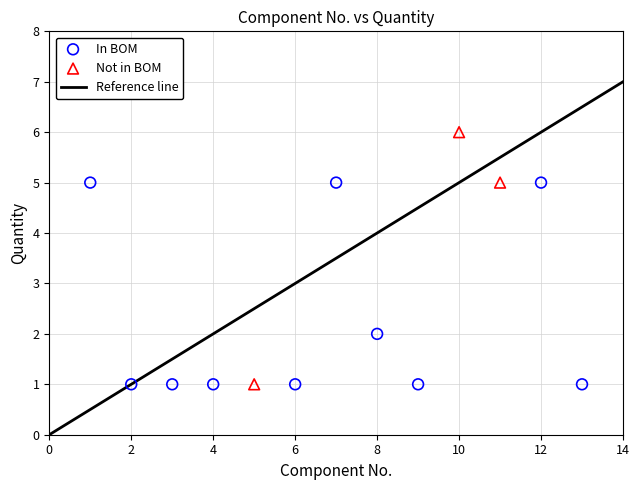

Which series has the widest spread of Y values?

Not in BOM